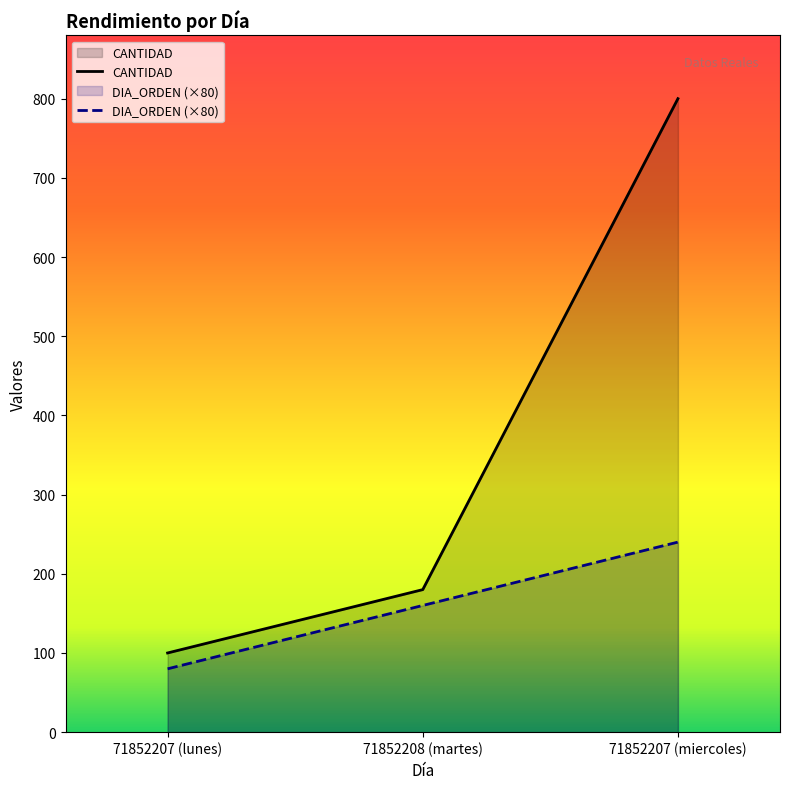

Reading left to right, what are all the values shown in this chart?

CANTIDAD: 100	180	800
DIA_ORDEN: 80	160	240